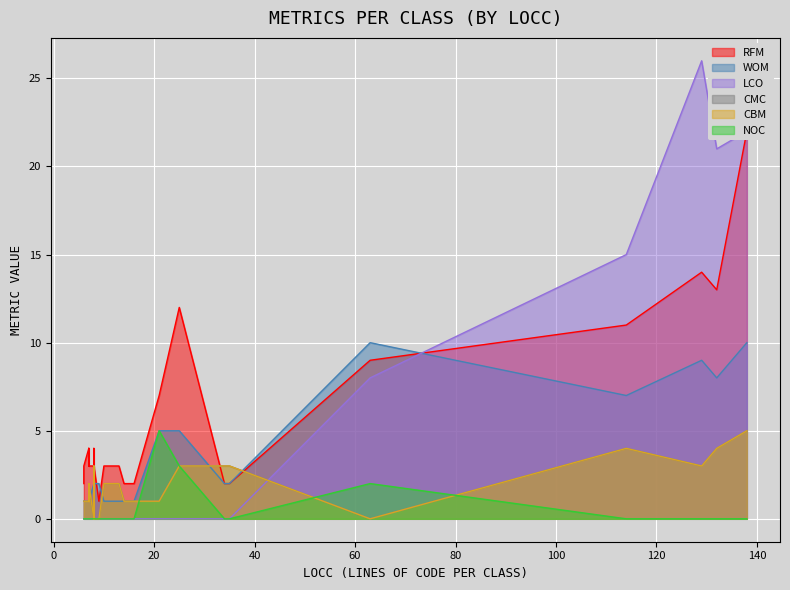

List the labels in order of WOM value, largest first.

0, 5, 17, 33, 24, 19, 1, 3, 2, 4, 6, 7, 8, 9, 10, 11, 29, 37, 12, 13, 14, 15, 16, 18, 20, 21, 22, 23, 25, 26, 27, 28, 30, 31, 32, 34, 35, 36, 38, 39